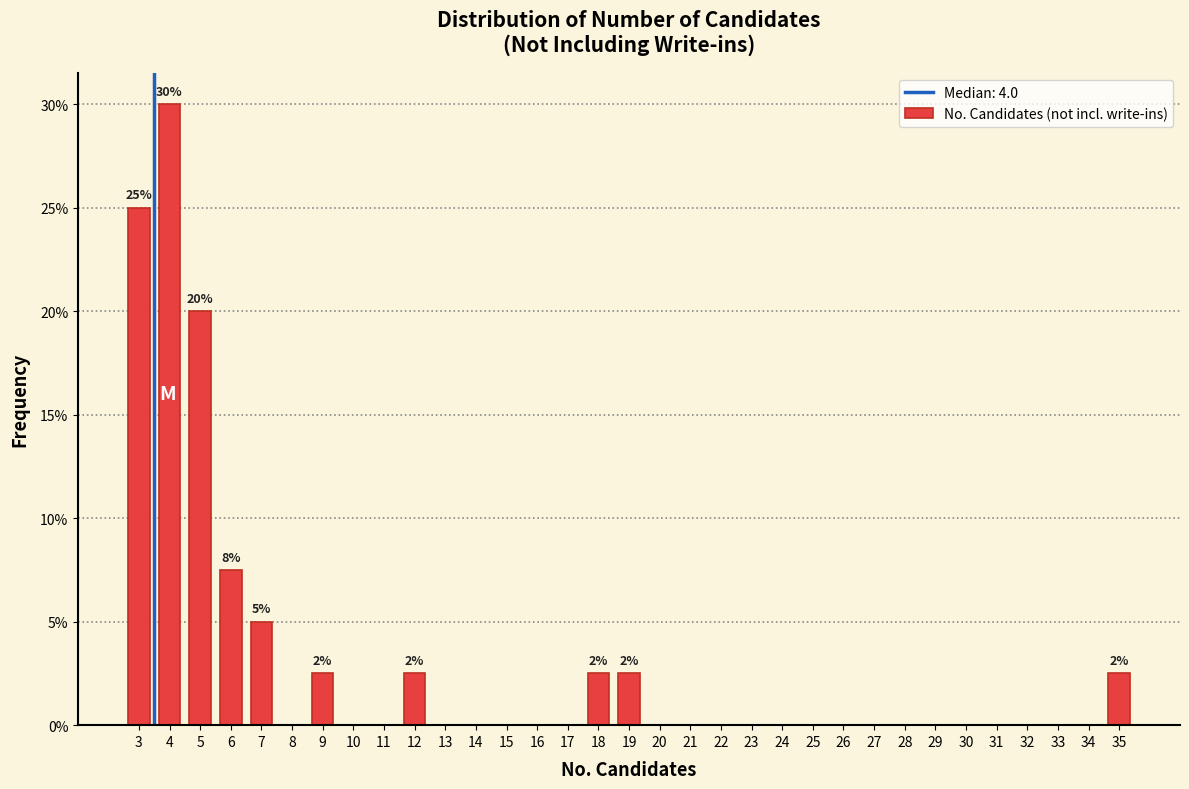

At which label is the value closest to 15?

5